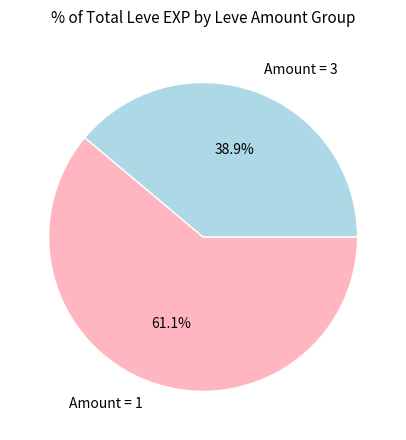

Which category has the smallest portion of the pie?

Amount = 3